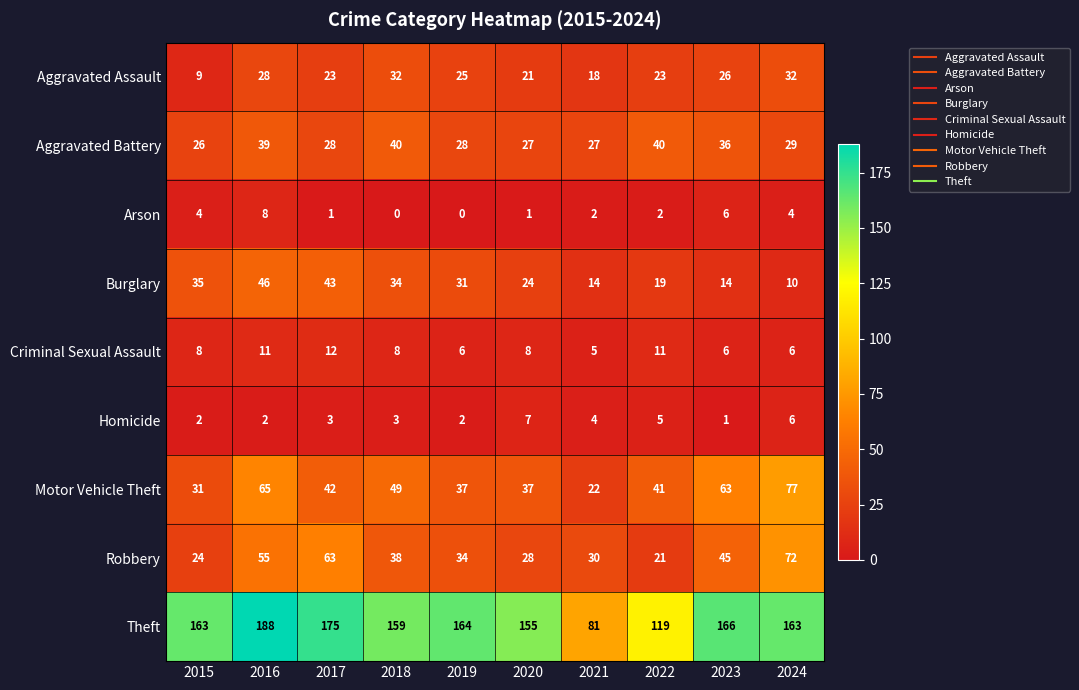

What is the total value across all series at 2019?

327